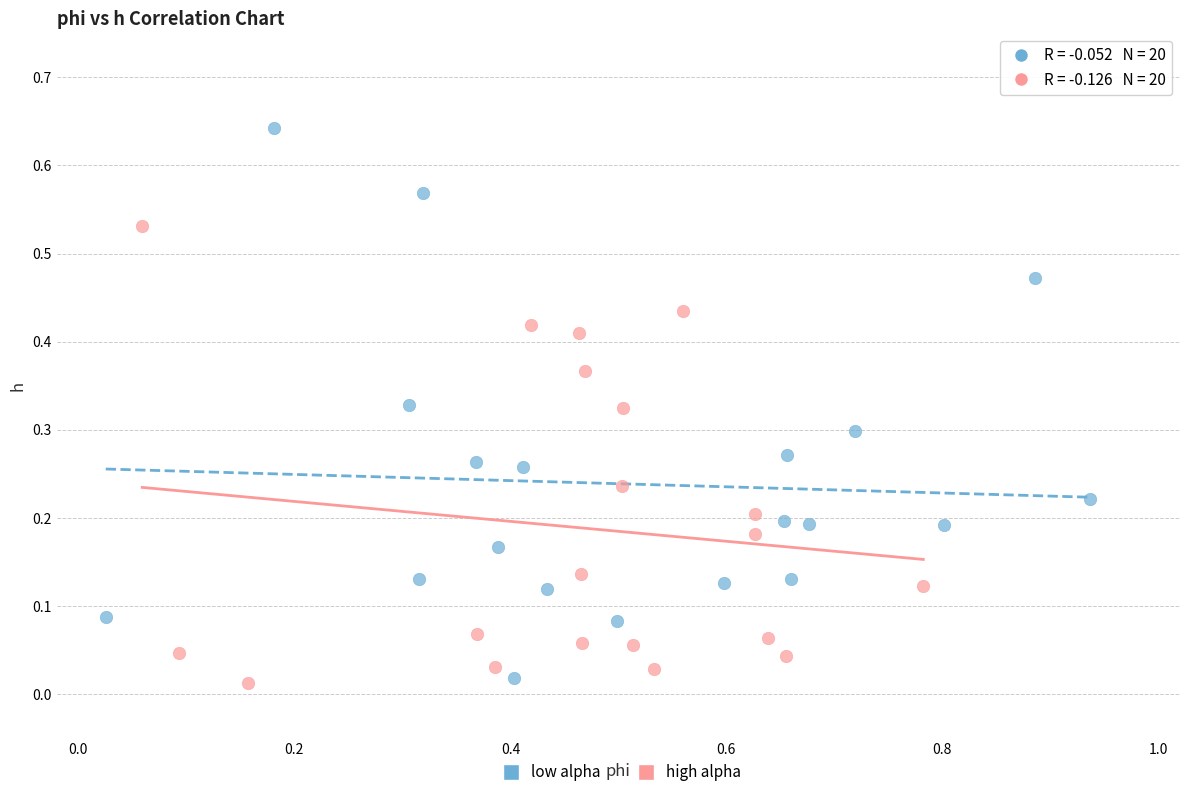

Which series has the largest Y range (max minus min)?

low alpha